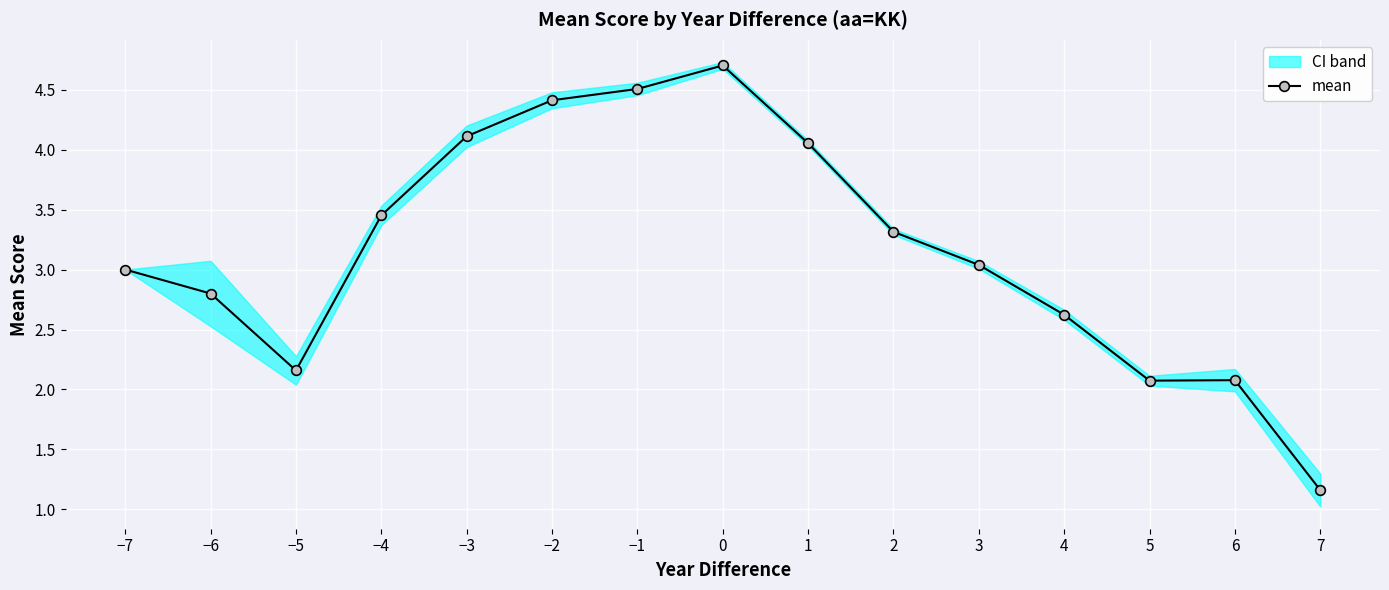

Reading left to right, transcribe all the data shown in this chart.

3.0	2.8	2.2	3.5	4.1	4.4	4.5	4.7	4.1	3.3	3.0	2.6	2.1	2.1	1.2